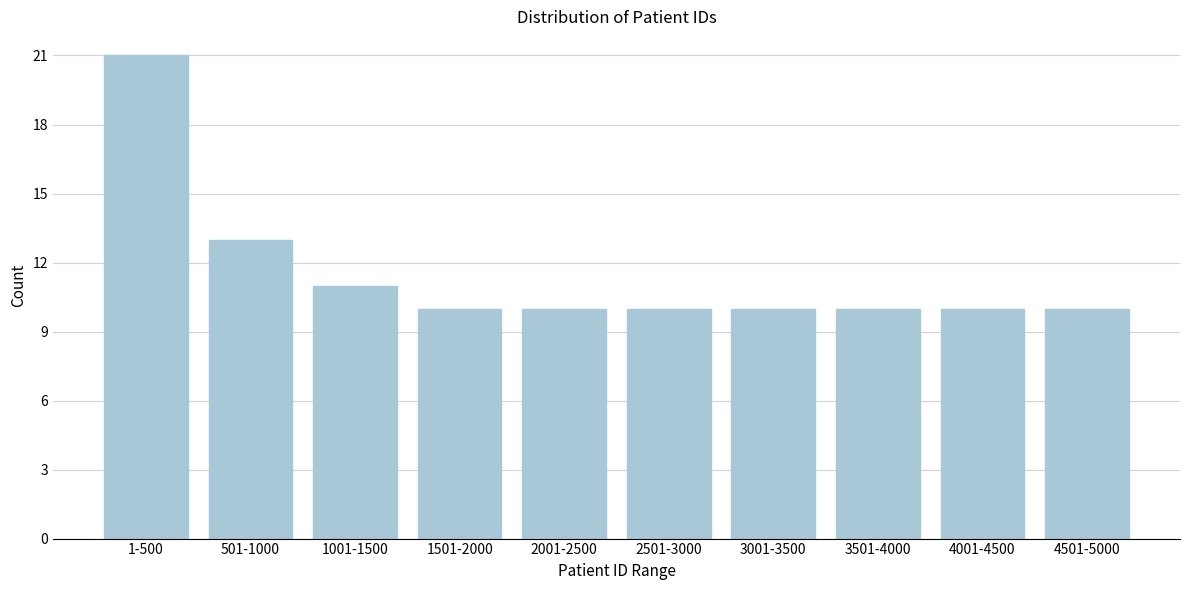

Reading right to left, what are all the values shown in this chart?

10	10	10	10	10	10	10	11	13	21